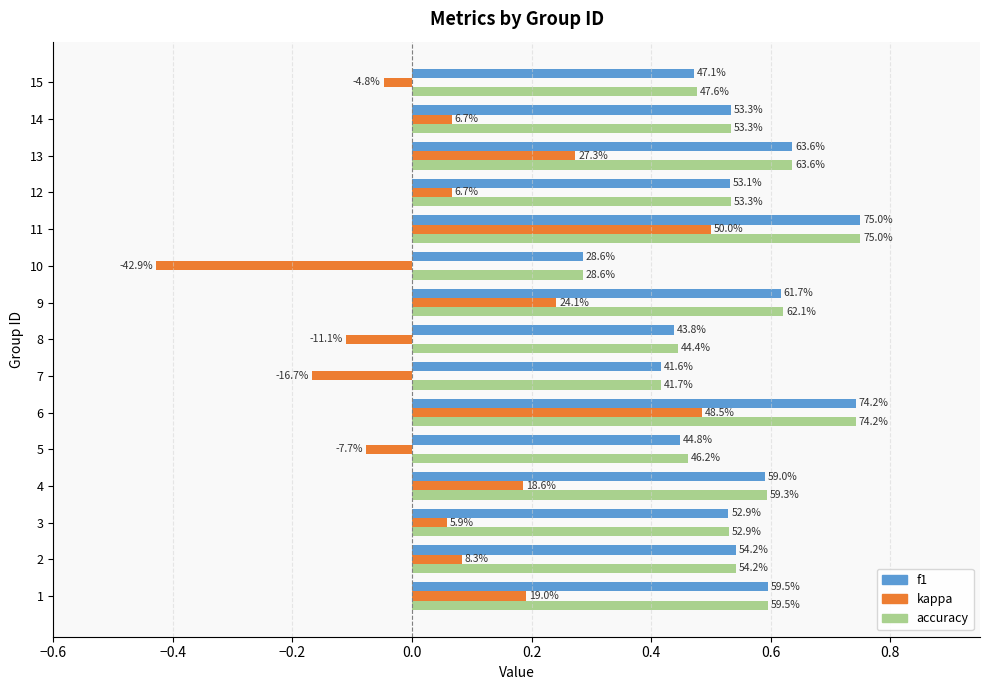

What are all the series names shown in the legend?

f1, kappa, accuracy